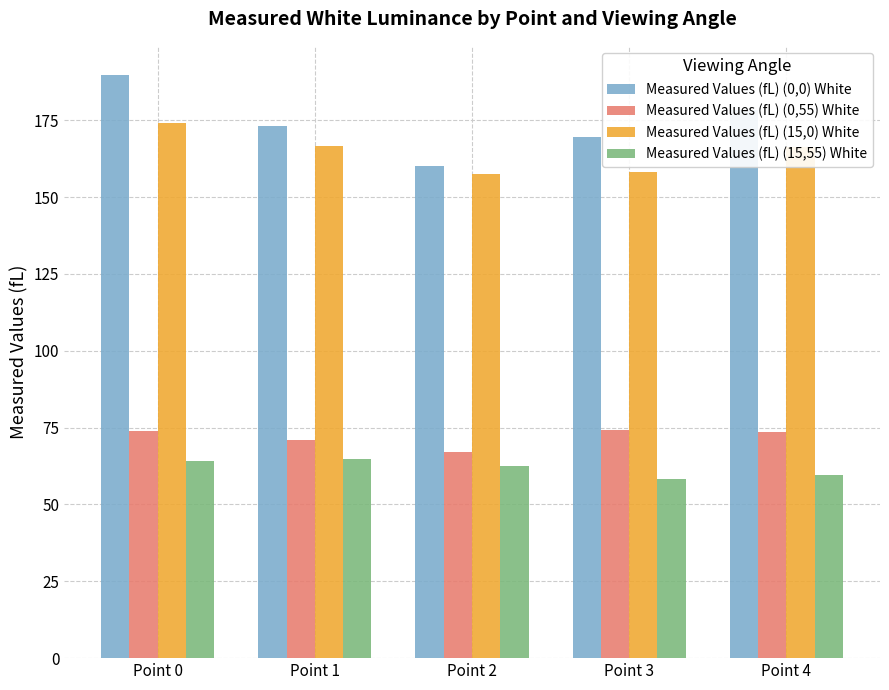

What are all the series names shown in the legend?

Measured Values (fL) (0,0) White, Measured Values (fL) (0,55) White, Measured Values (fL) (15,0) White, Measured Values (fL) (15,55) White